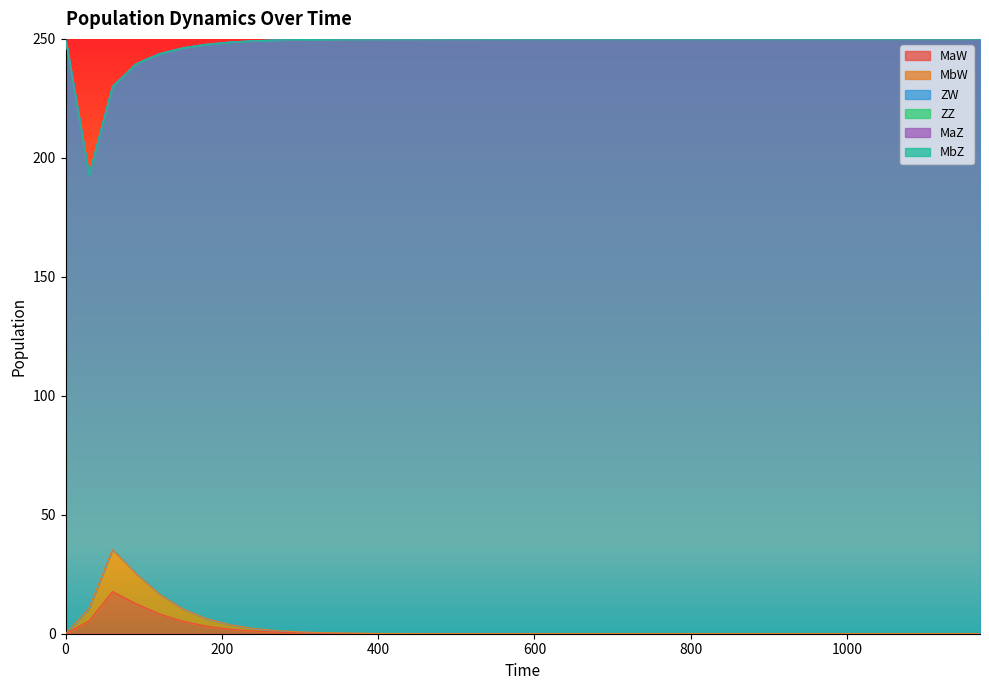

True or false: MaZ and MbW cross at least once.

False